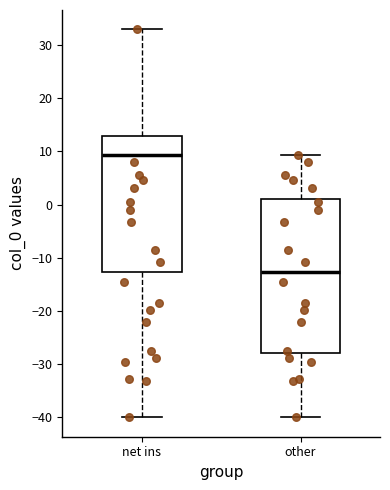

Where is the lower edge of the box for net ins on the y-axis? The values are not printed on the chart, so give them approximately, as read against the axis.

-13